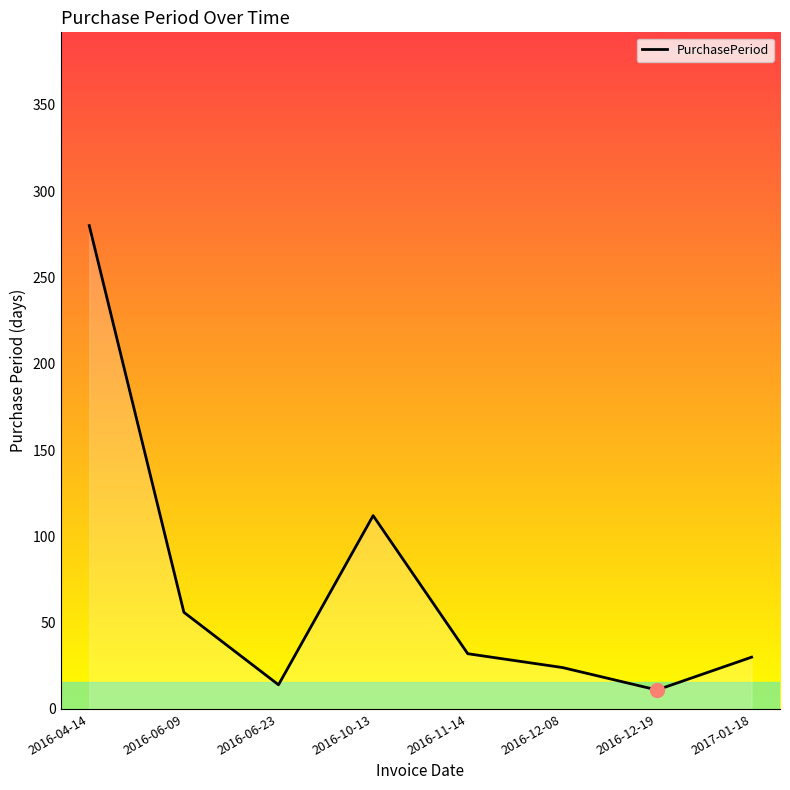

What is the label of the 5th point from the right?

2016-10-13